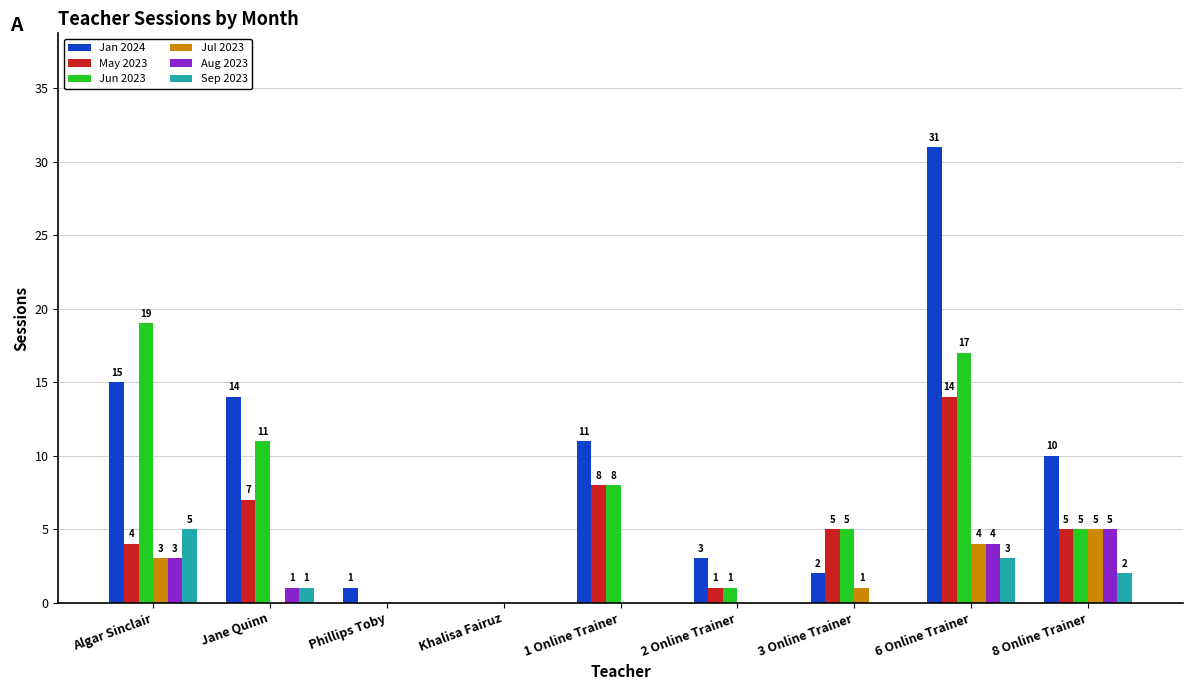

The May 2023 series shows 8 at 3 Online Trainer. True or false?

False